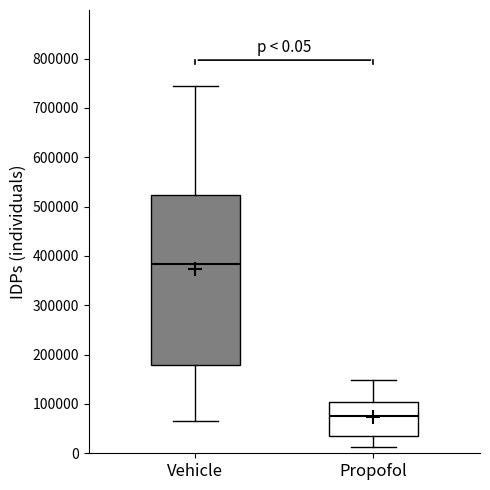

Which box is the tallest, from its lower edge to its upper edge?

Vehicle